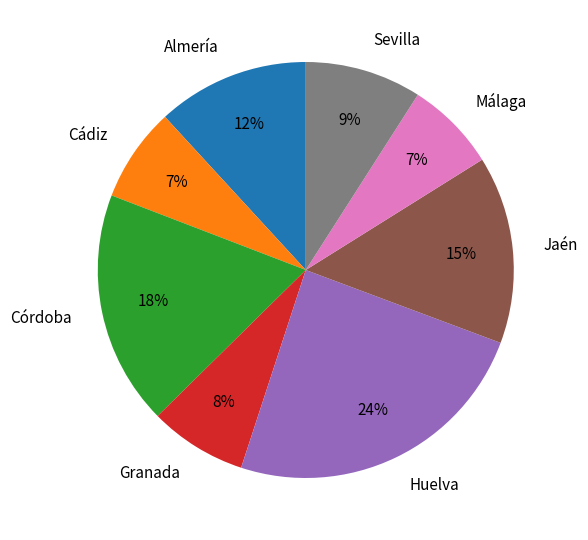

Is there a majority slice in this chart?

No